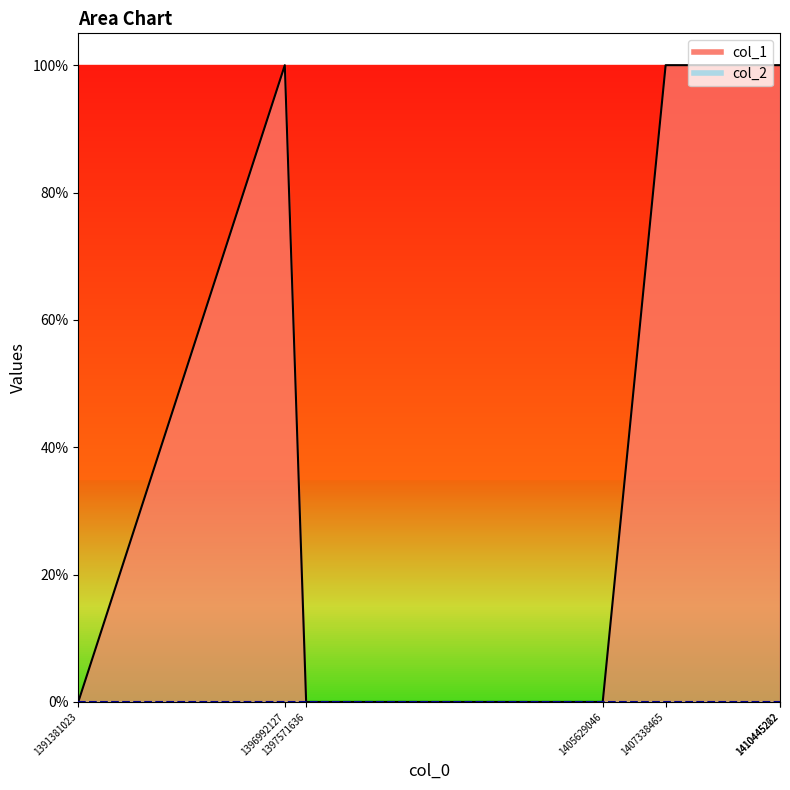

List the labels in order of value, largest first.

1396992127, 1407338465, 1410445222, 1410445262, 1391381023, 1397571636, 1405629046